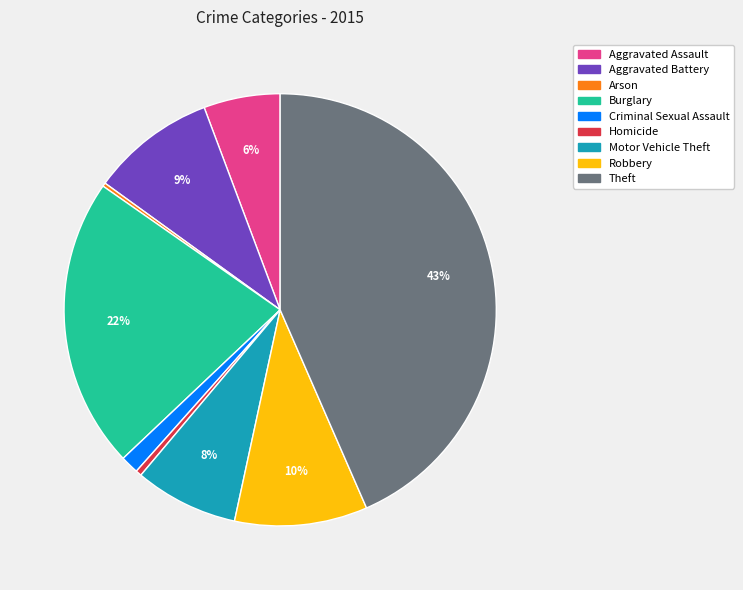

Which has a higher value, Aggravated Assault or Aggravated Battery?

Aggravated Battery